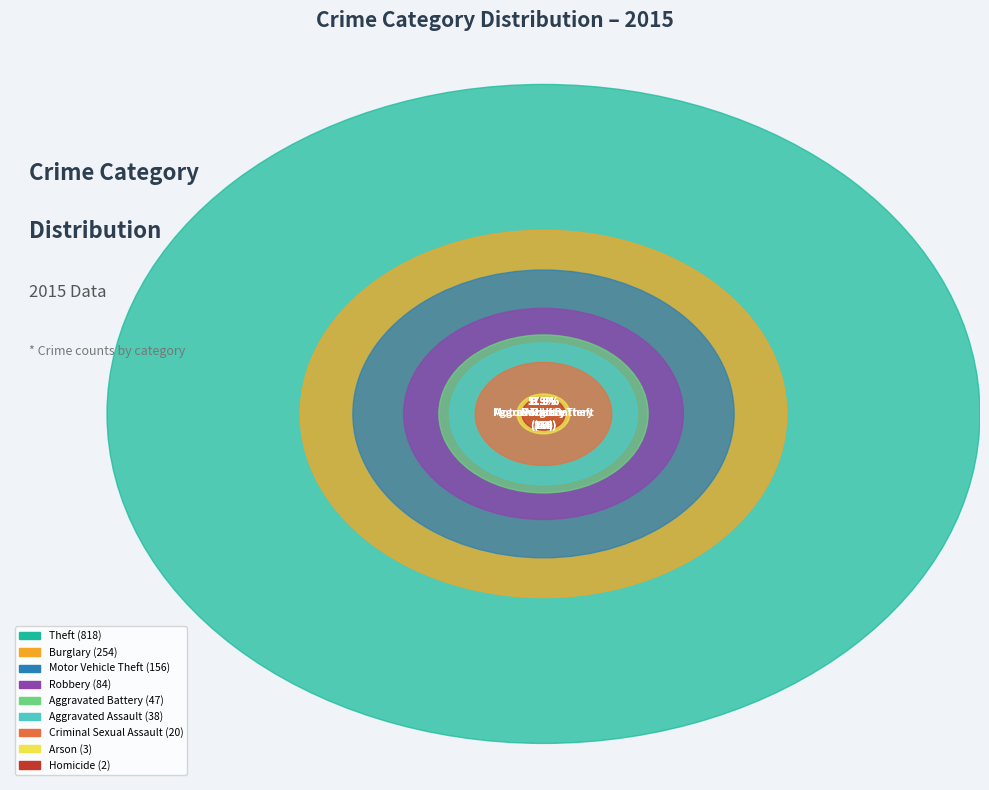

To the nearest percent, what percentage of the pie is Aggravated Battery?

3%